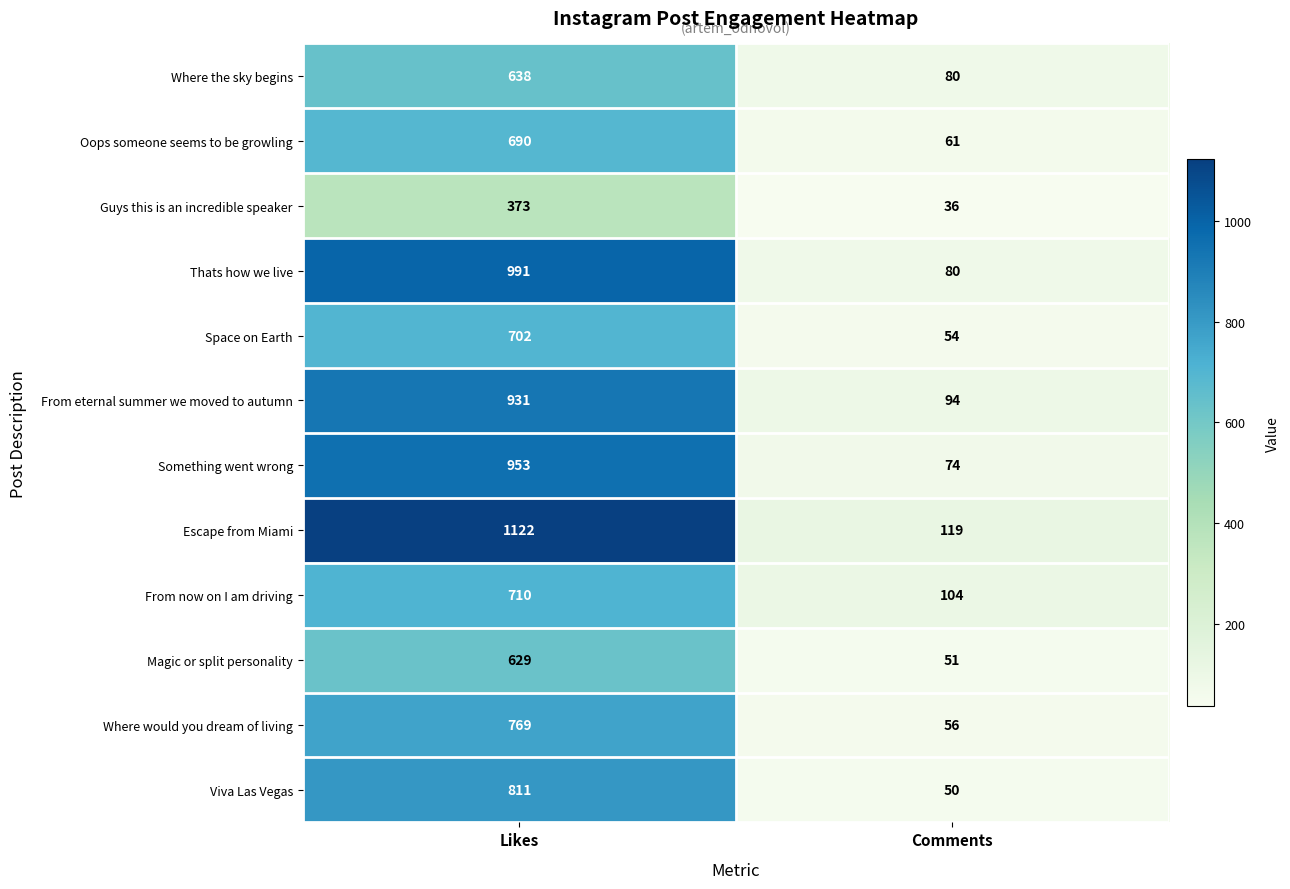

What is the average value of the Magic or split personality series?

340